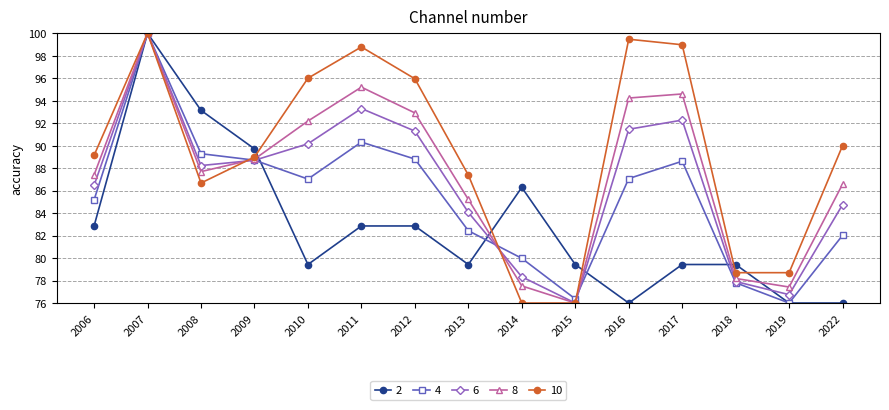

At which category does the chart reach its peak across all series?

2007